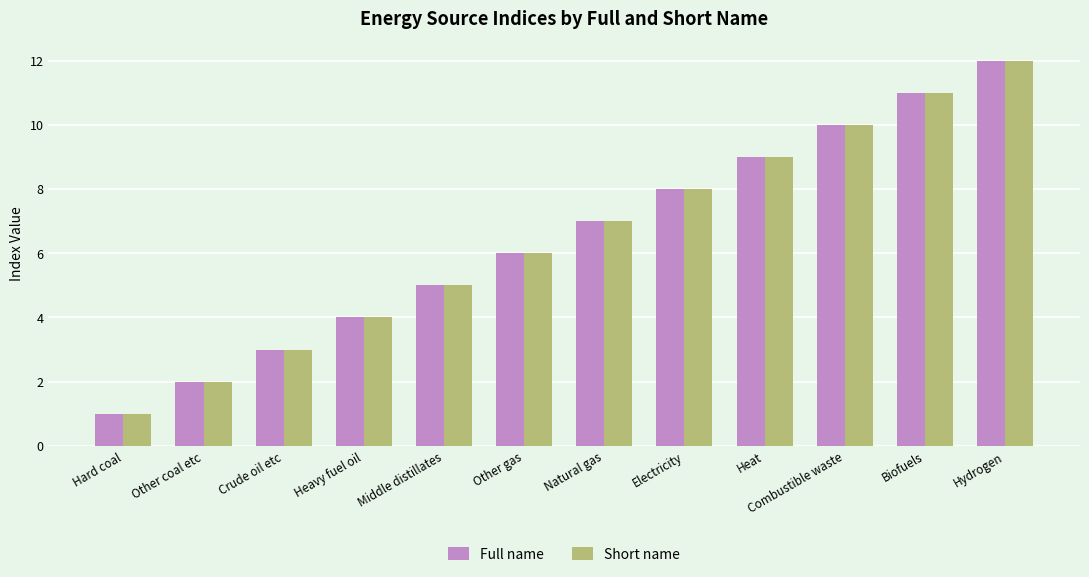

What is the approximate value of Full name at Crude oil etc?

3